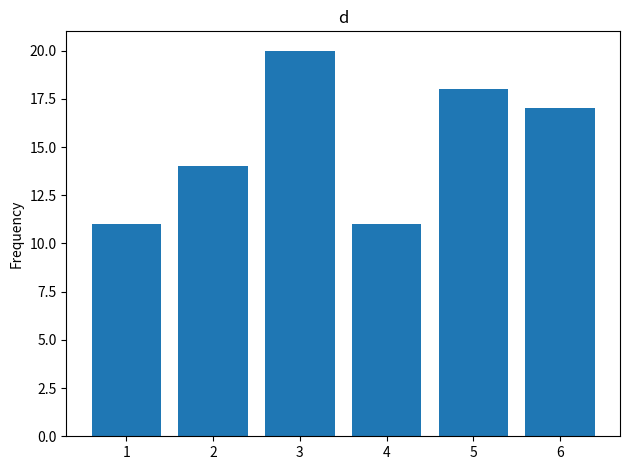

The value at 4 is 11. True or false?

True